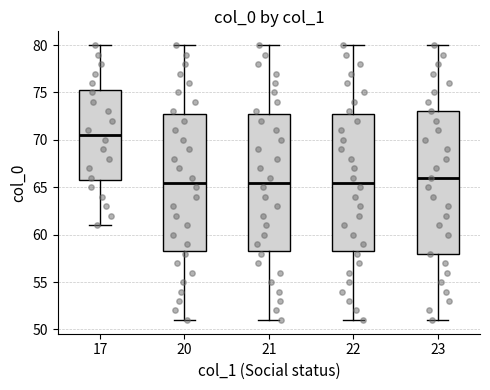

Reading left to right, read every box against the y-axis: the position of its median line, the range the box covers, and the ends of its whiskers. The values are not printed on the chart, so give them approximately, as read against the axis.

17: median 70.5, box 66.0 to 75.5, whiskers 61.0 to 80.0
20: median 65.5, box 58.5 to 73.0, whiskers 51.0 to 80.0
21: median 65.5, box 58.5 to 73.0, whiskers 51.0 to 80.0
22: median 65.5, box 58.5 to 73.0, whiskers 51.0 to 80.0
23: median 66.0, box 58.0 to 73.0, whiskers 51.0 to 80.0